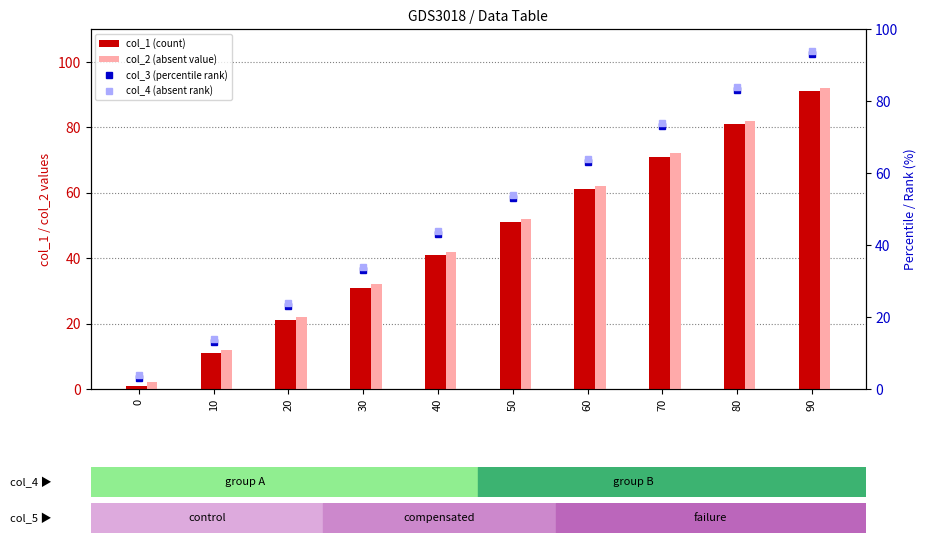

What value does the col_1 (count) series have at 20?

21